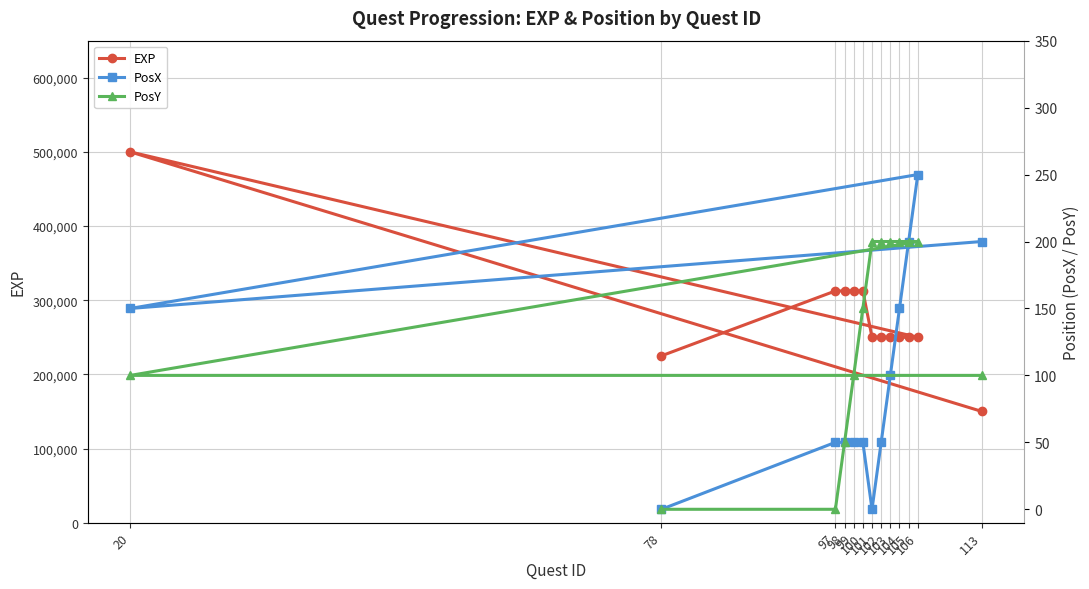

What is the approximate value of PosY at 106, to the nearest 10?

200